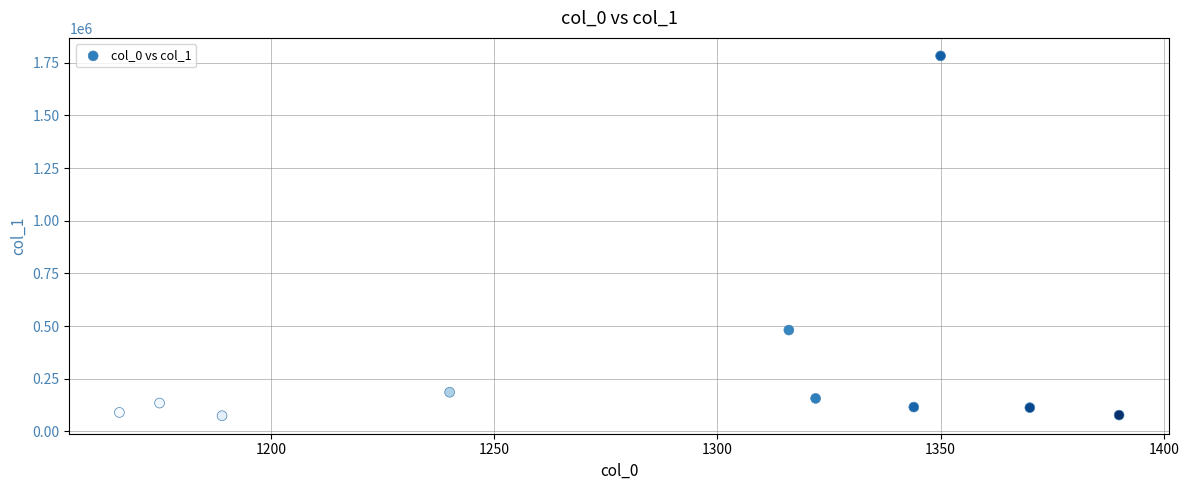

What is the range of Y values (max minus min)?

1708071